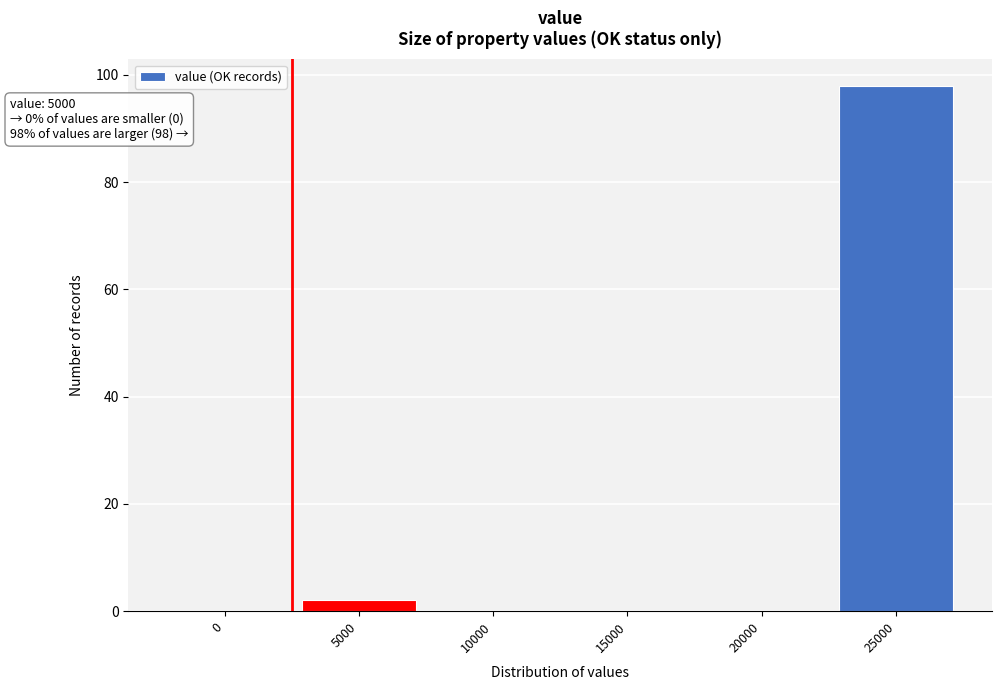

Reading left to right, extract all data points from this chart.

0=0	5000=2	10000=0	15000=0	20000=0	25000=98